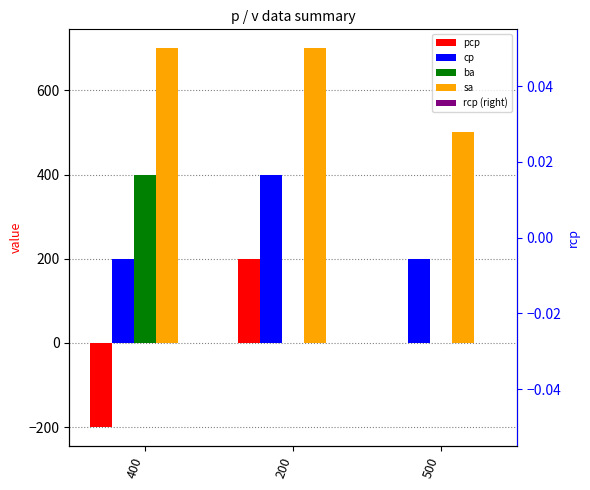

True or false: rcp (right) has a value of 0 at 400.

True